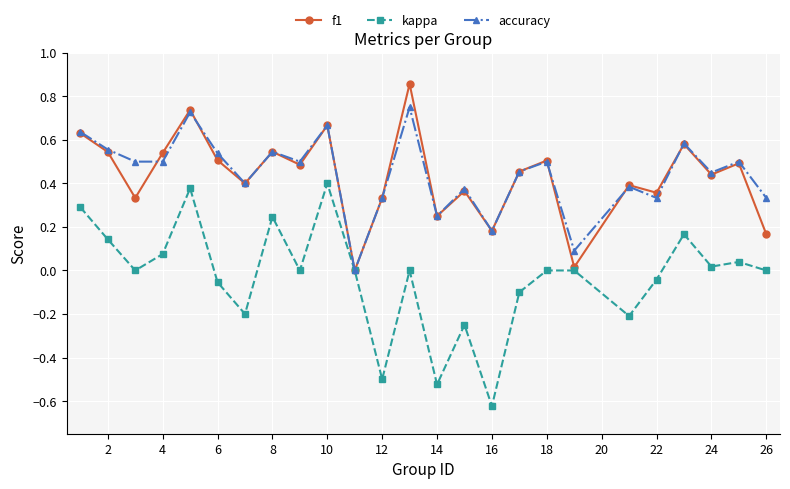

True or false: f1 has more than 0 interior local peaks.

True